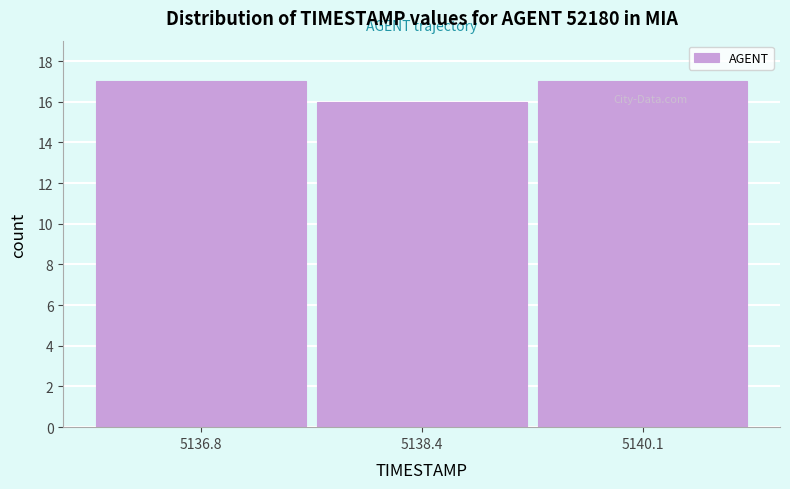

Reading left to right, transcribe this chart: for each bar, give the range it covers on the x-axis and its height. Neither the bar edges nor the heights are printed on the chart, so give them approximately, as read against the axes.

5136.0 to 5137.6: 17
5137.6 to 5139.2: 16
5139.2 to 5141.0: 17